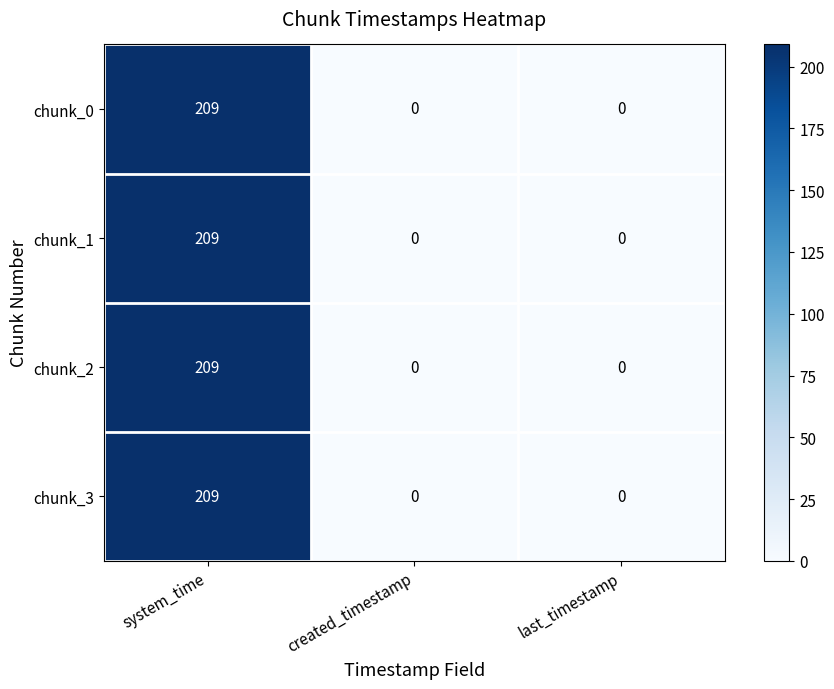

True or false: chunk_1 has a value of 0 at last_timestamp.

True